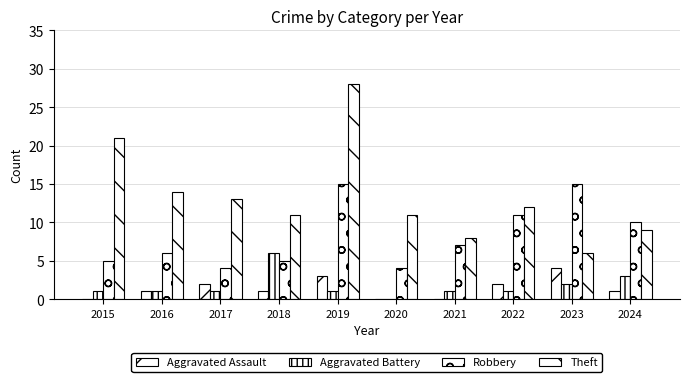

How many groups of bars are there?

10